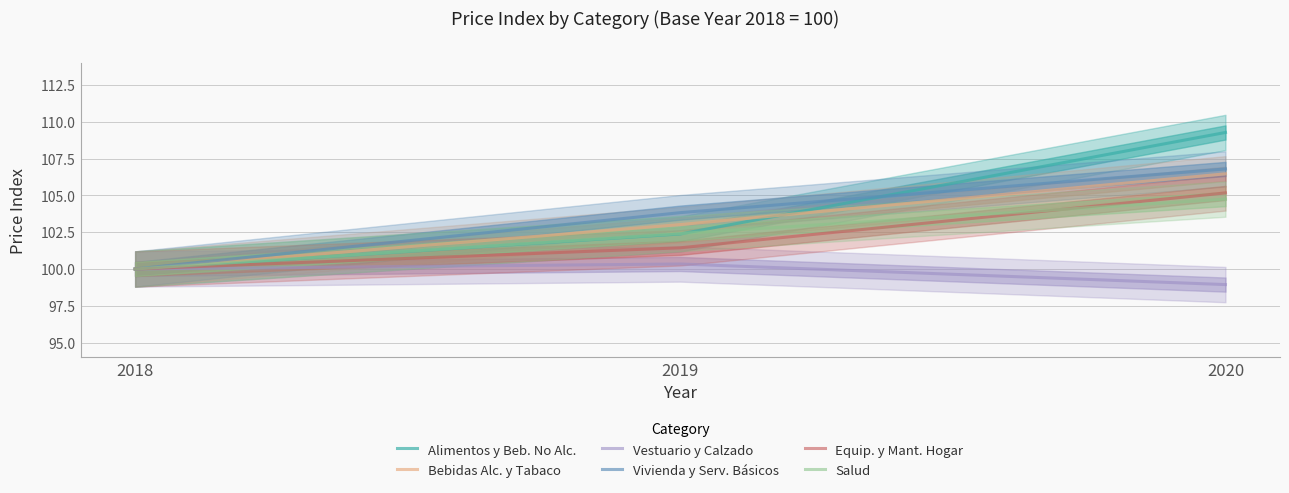

At which category does the chart reach its minimum across all series?

2020